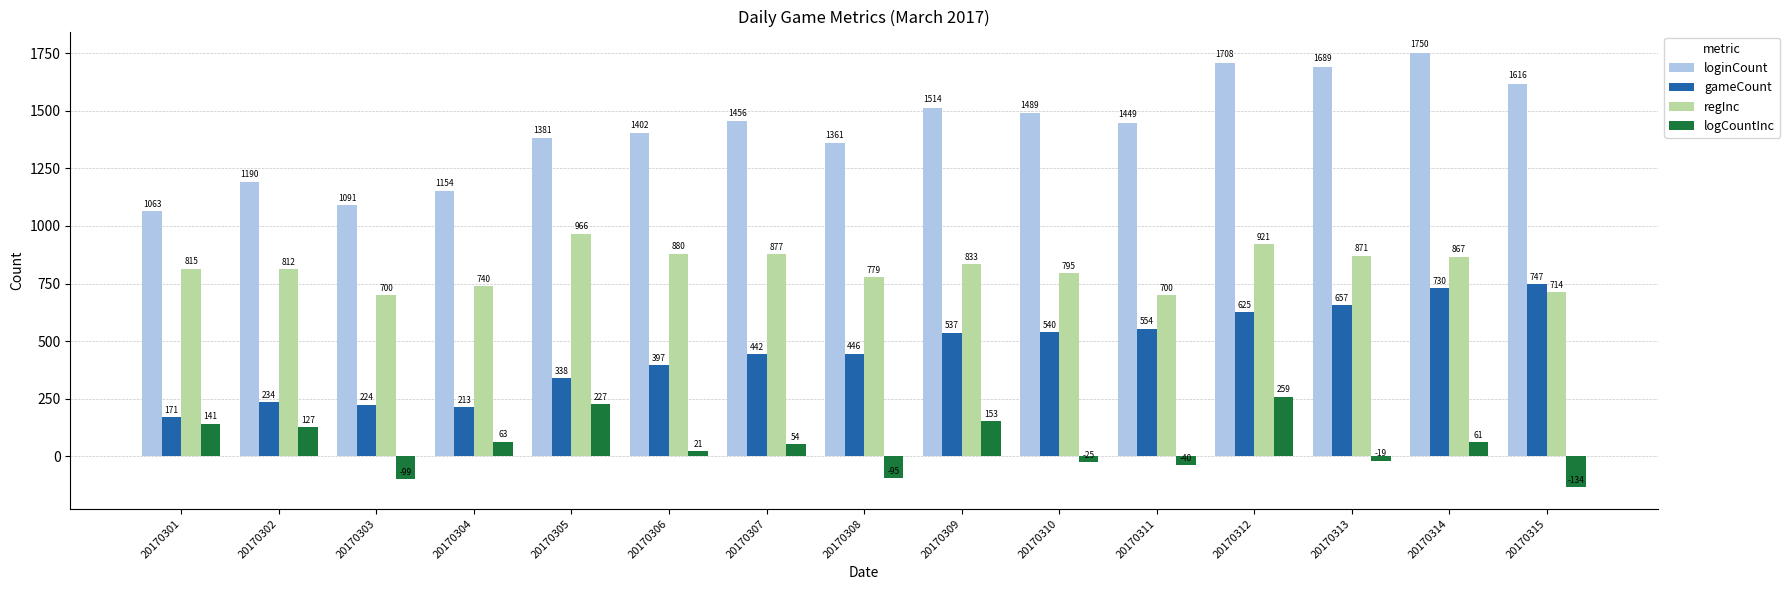

Which series has the largest total across all categories?

loginCount